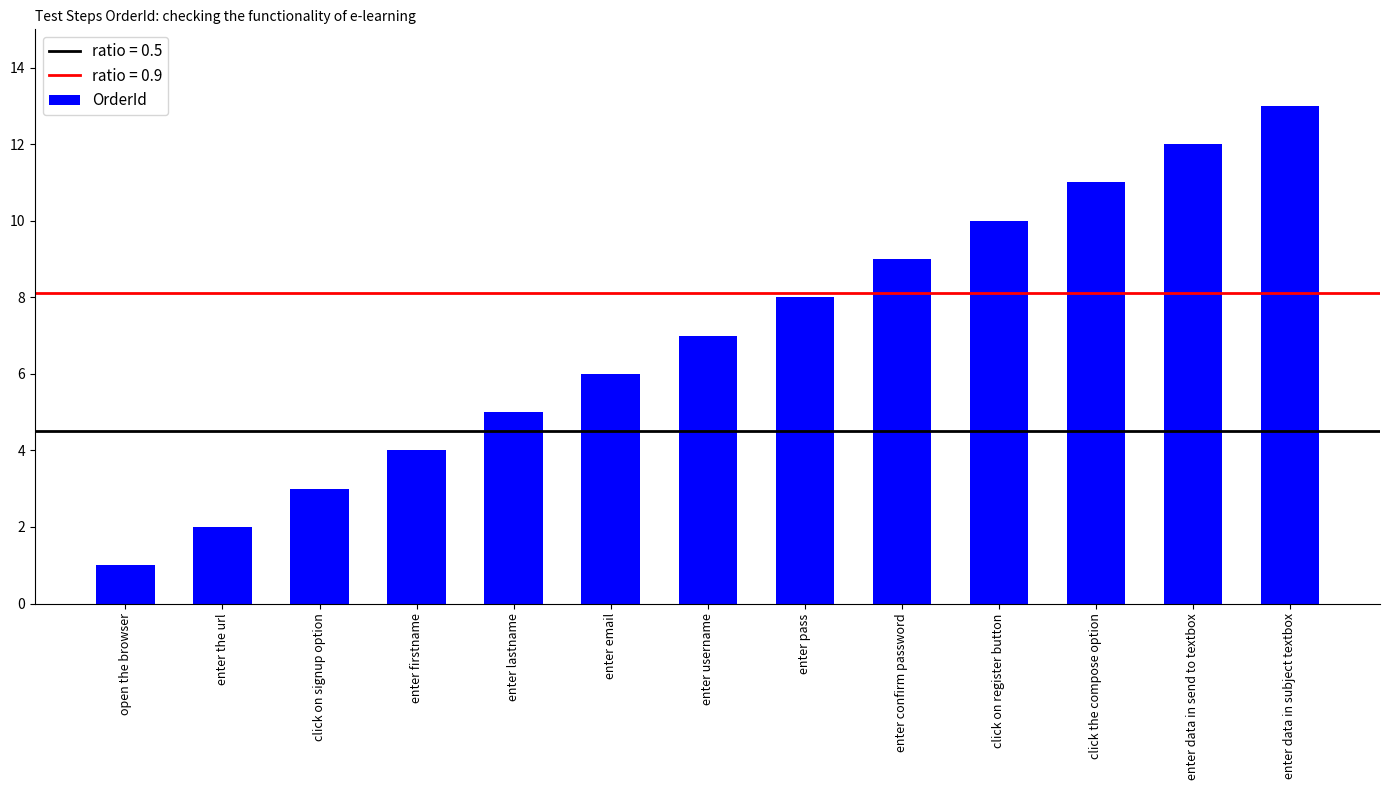

What is the change in value from click on signup option to enter lastname?

+2